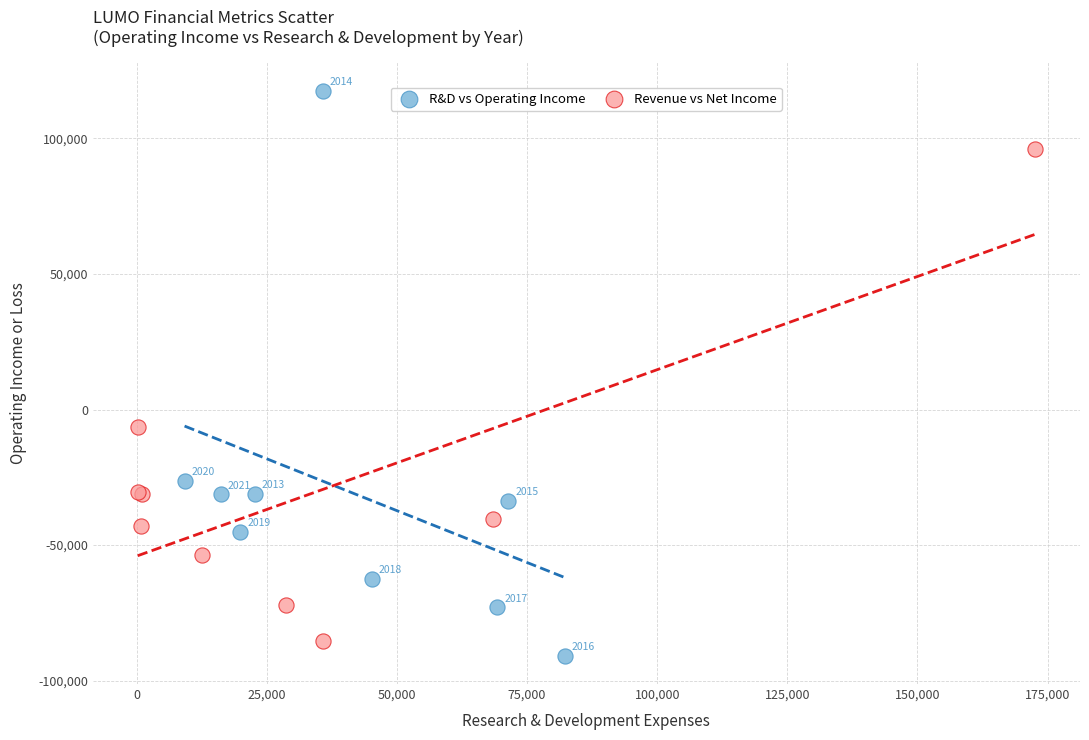

Which series has the largest Y range (max minus min)?

R&D vs Operating Income